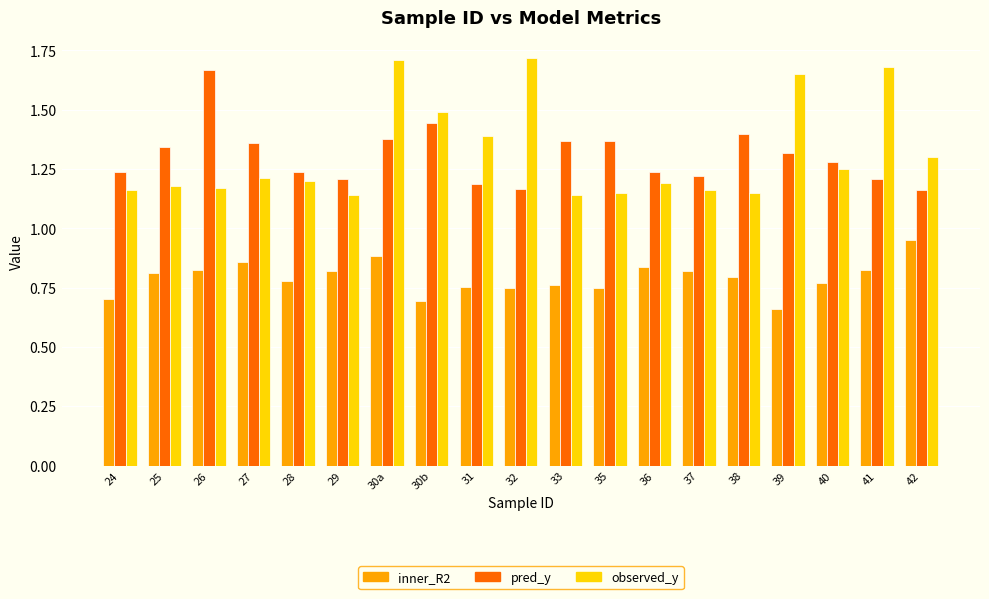

Is it true that pred_y equals 0.9 at 33?

False